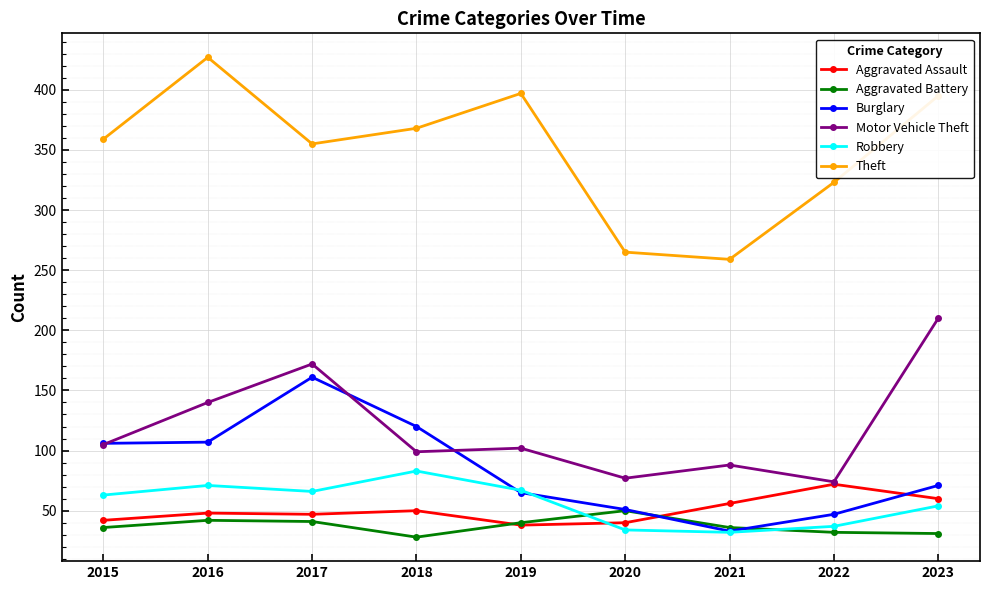

At which category does Theft reach its first local valley?

2017